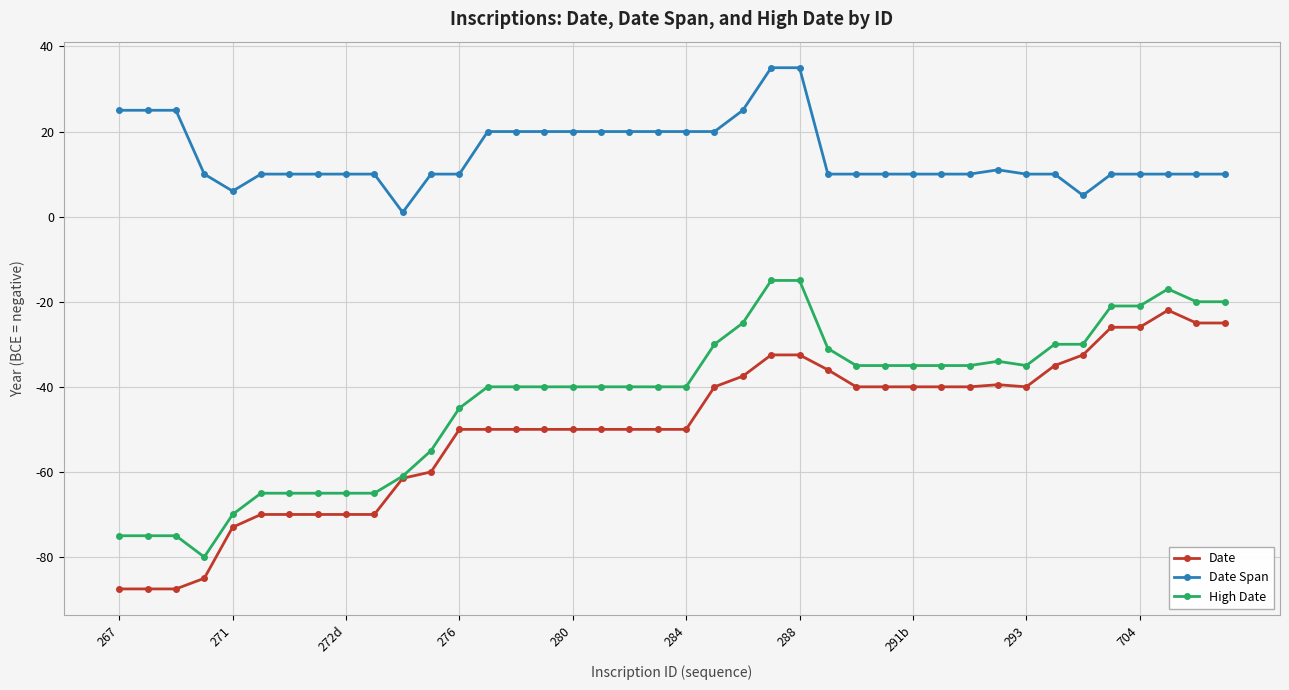

True or false: High Date has more than 0 interior local peaks.

True